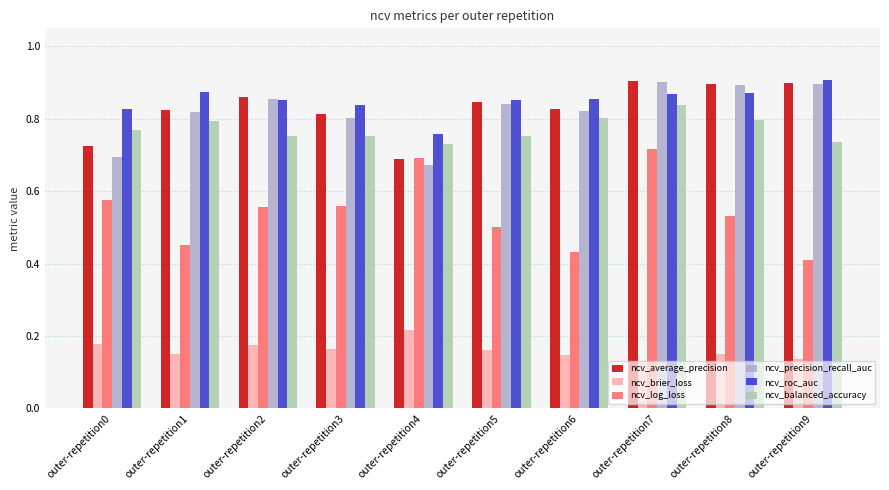

At which category is the sum across all series the highest?

outer-repetition7